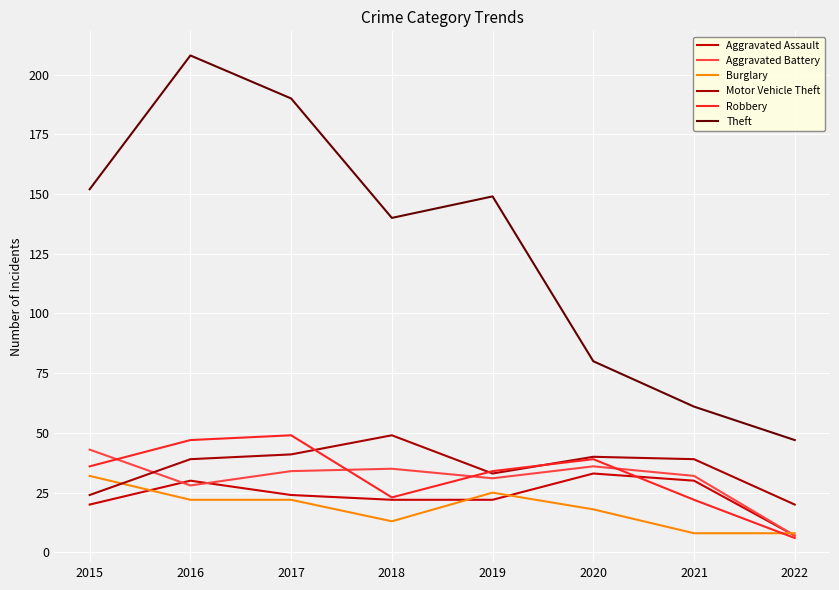

Does the chart display data point markers on the line(s)?

No